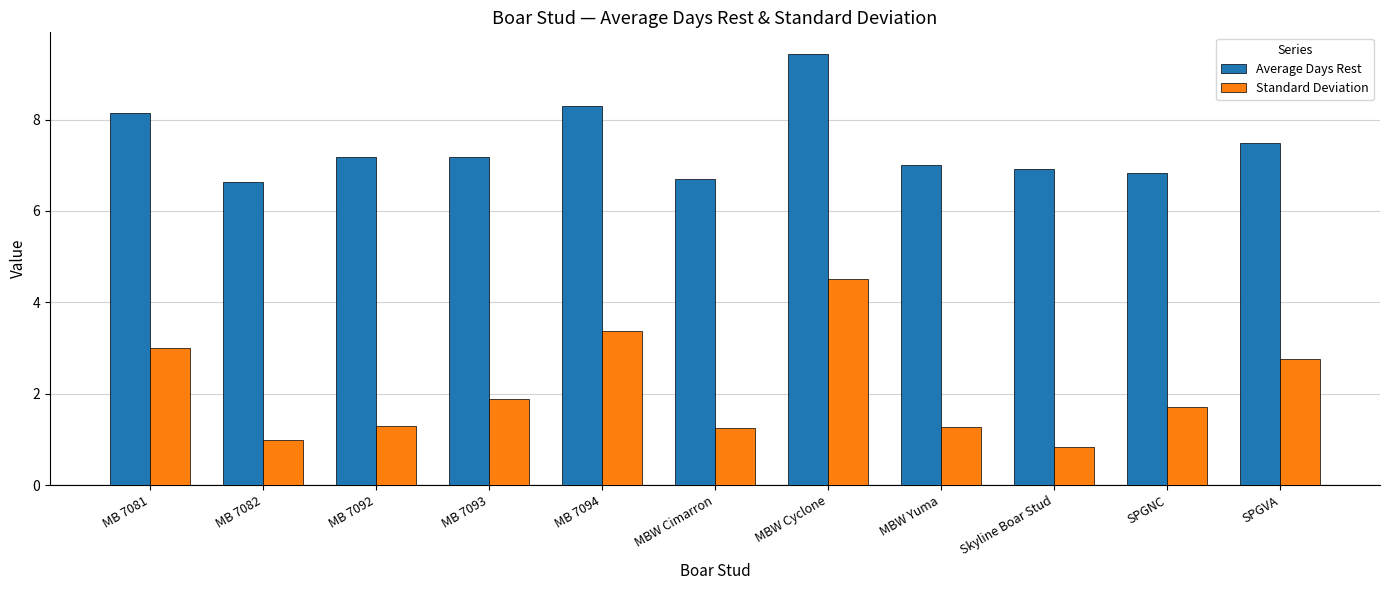

How many series are shown in this chart?

2